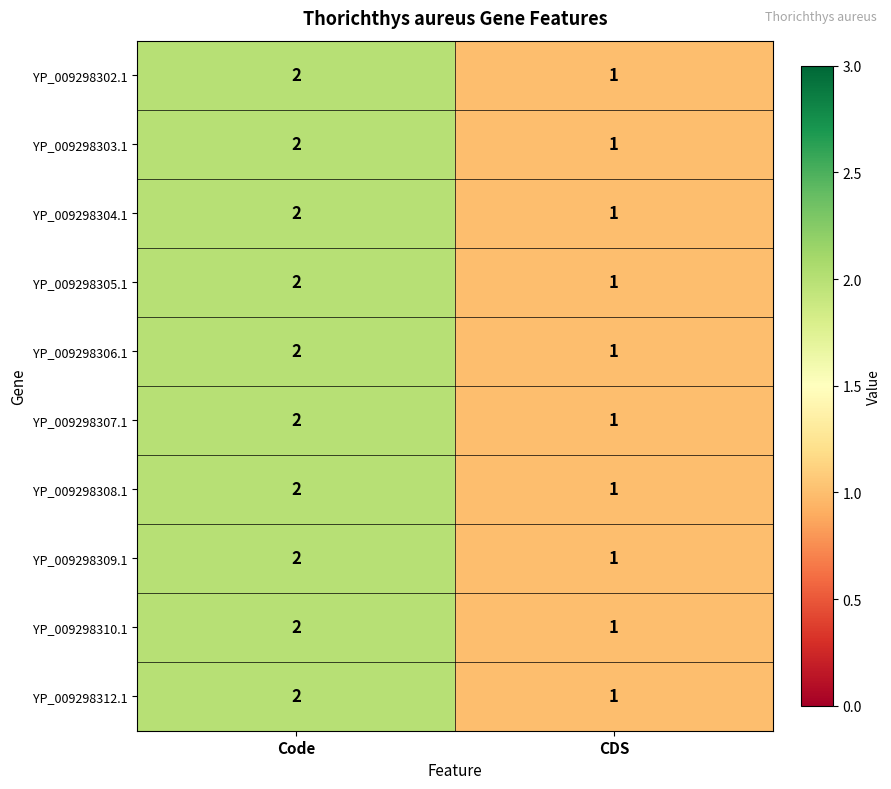

The YP_009298307.1 series shows 2 at Code. True or false?

True